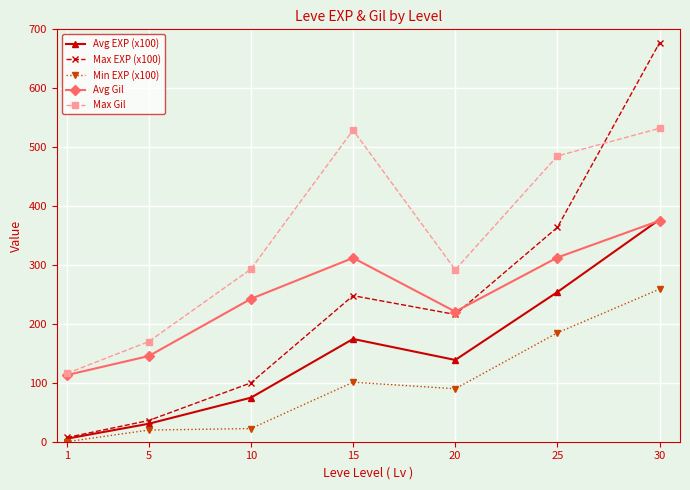

Is the value of Max EXP (x100) at 15 greater than the value of Avg EXP (x100) at 10?

Yes